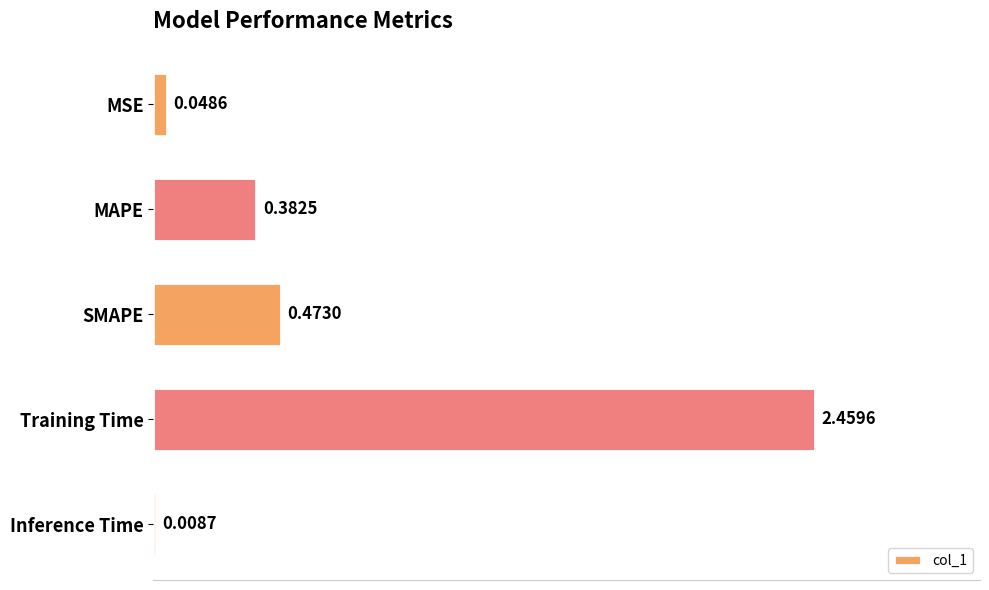

Which label corresponds to the largest value in the chart?

Training Time